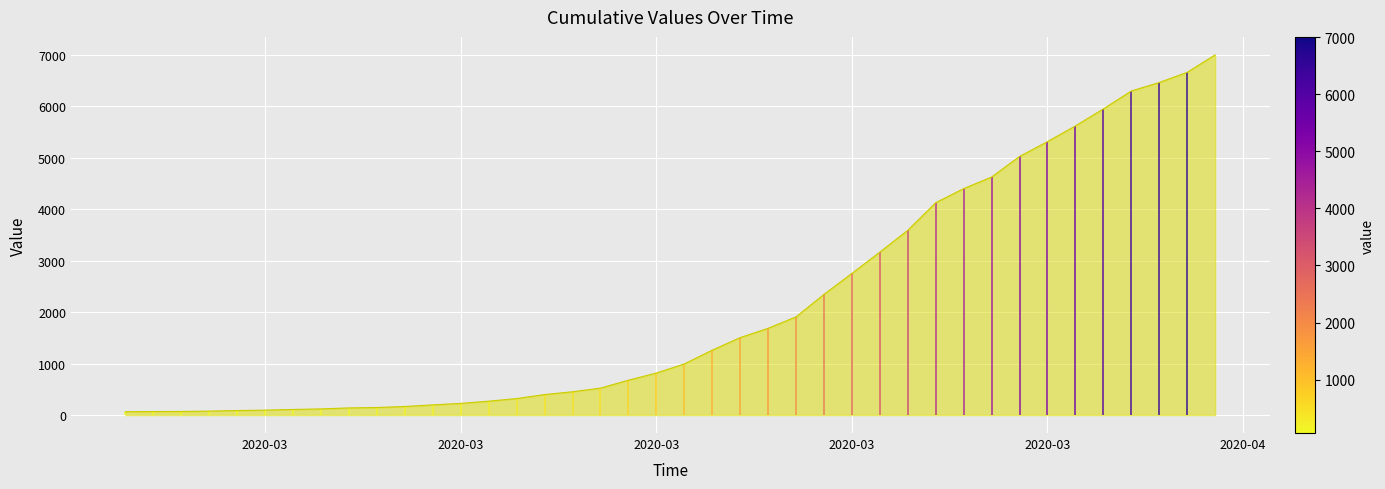

Which label corresponds to the largest value in the chart?

2020-04-06